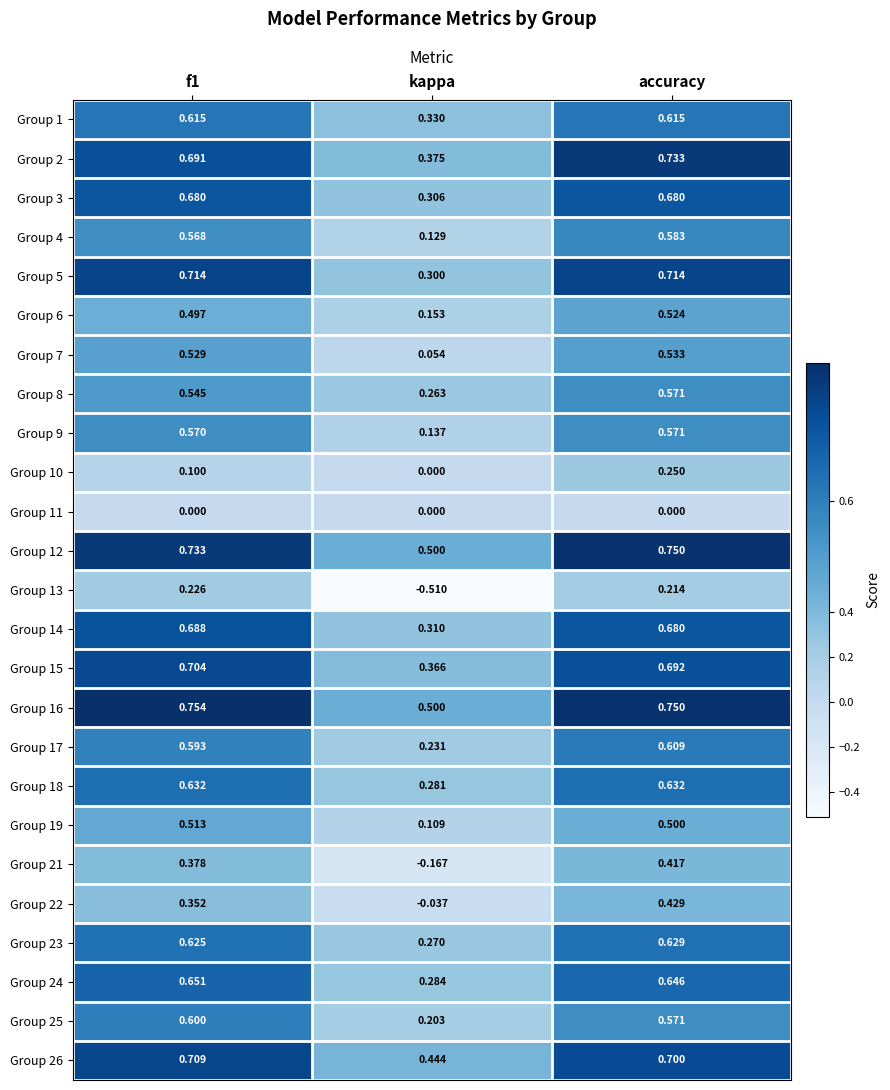

At how many categories does at least one series exceed 0?

3